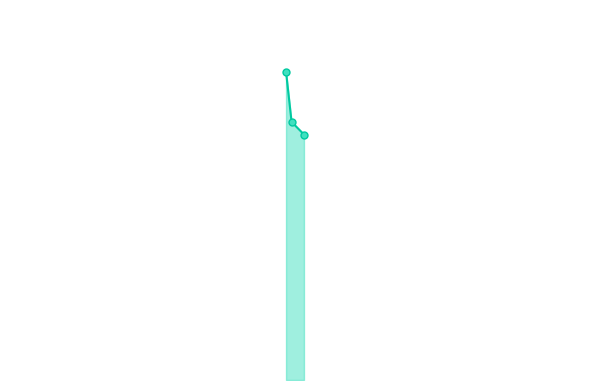

Does the chart have visible grid lines?

No